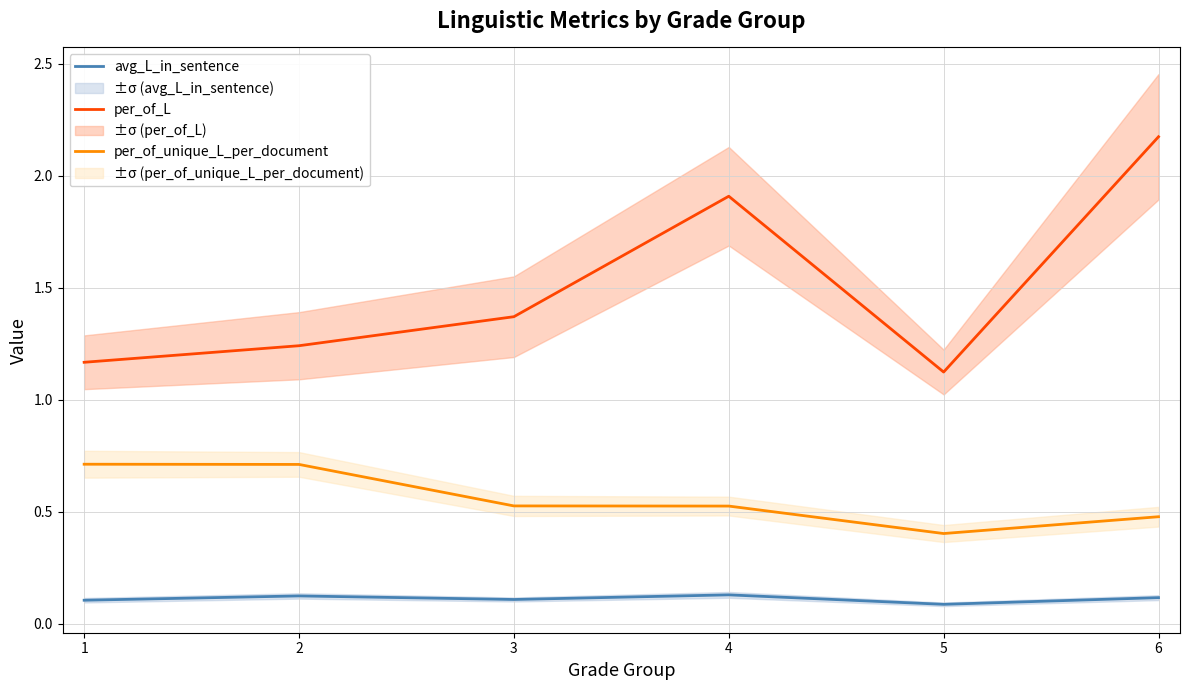

True or false: avg_L_in_sentence and per_of_L cross at least once.

False